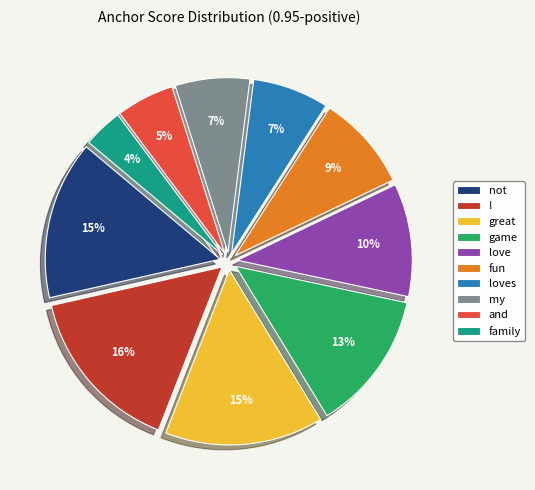

How many segments does this pie chart have?

10